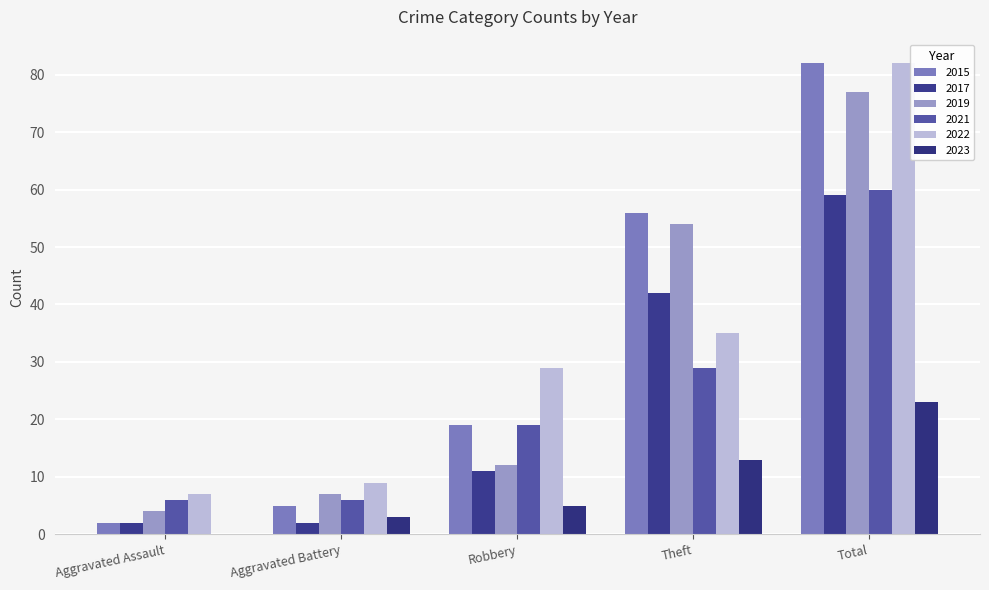

What is the difference between the maximum and minimum values in the 2022 series?

75